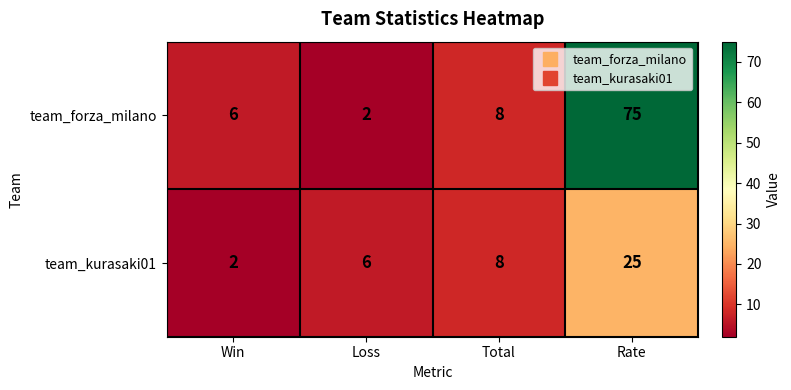

At how many categories does at least one series exceed 46?

1